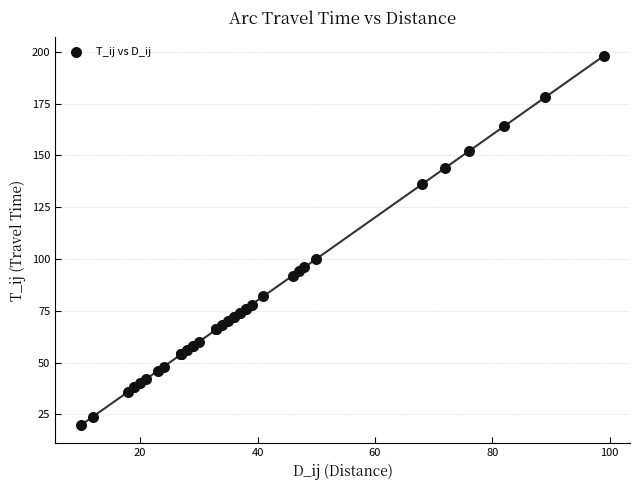

What Y value in the scatter plot is closest to 109?

100